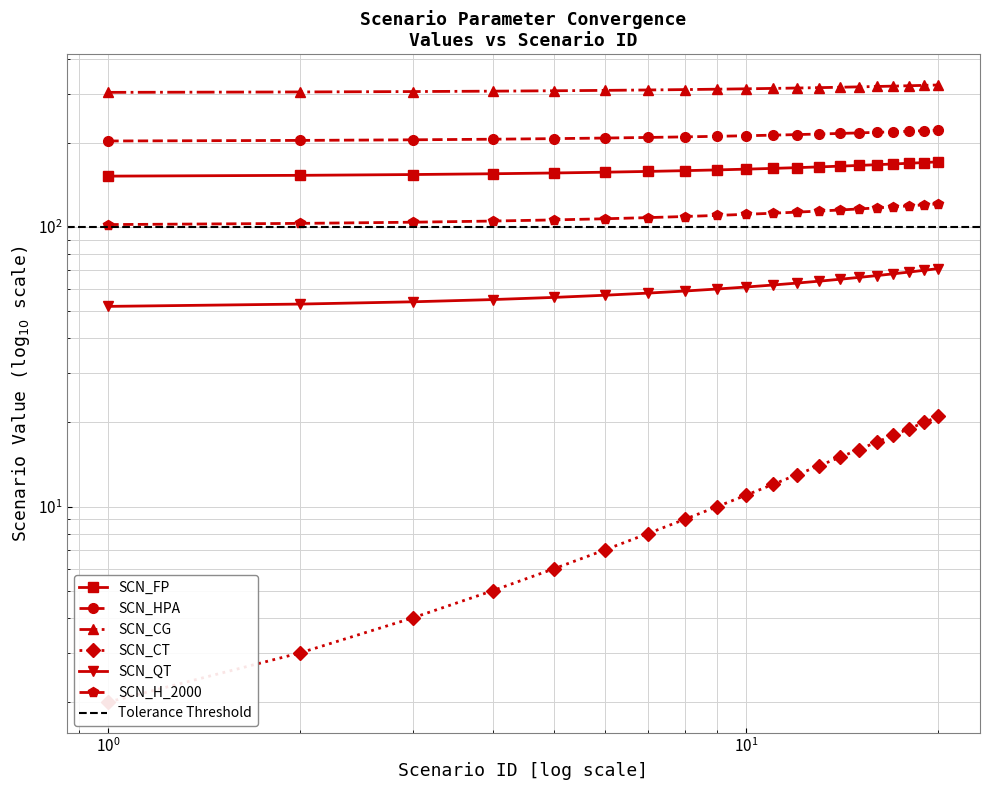

Is it true that SCN_QT equals 58 at 7?

True